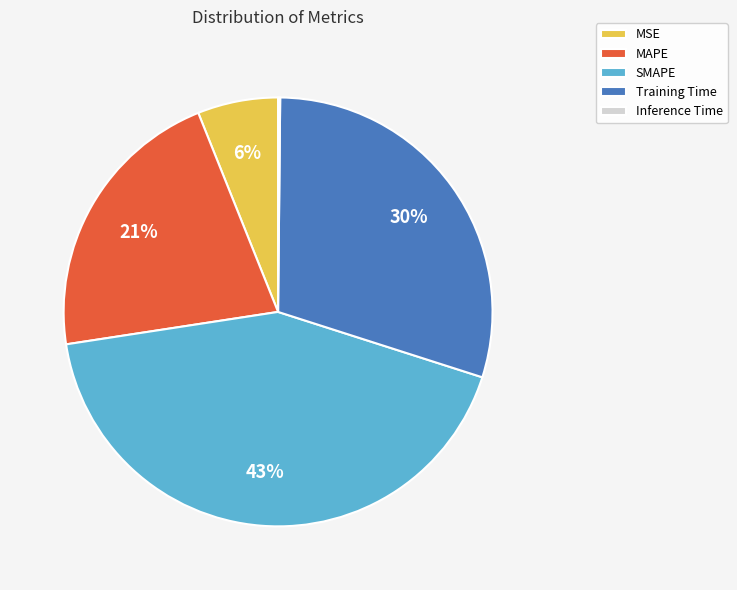

What is the ratio of the value at SMAPE to the value at Training Time?

1.4